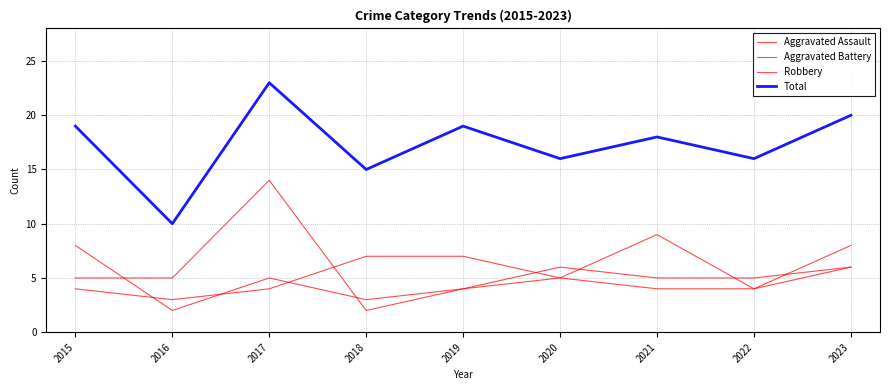

How many lines are shown in the chart?

4